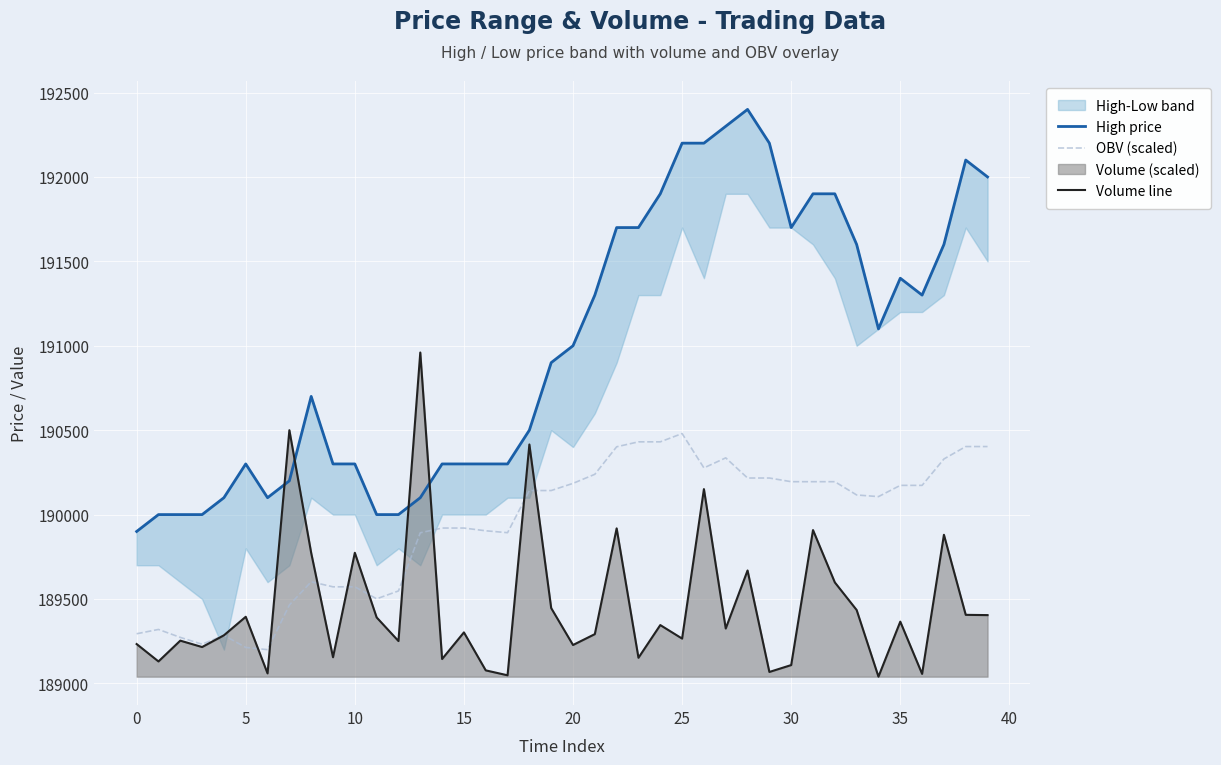

At which category is the sum across all series the highest?

26